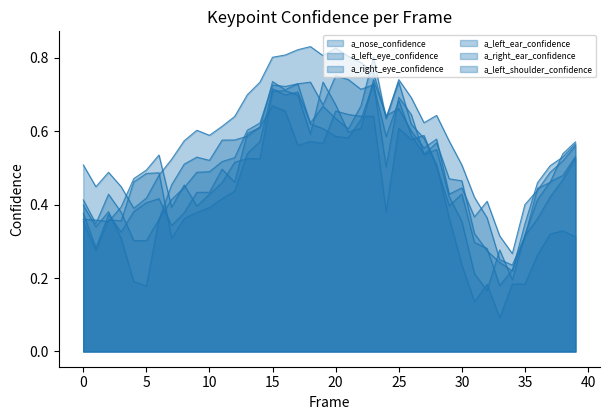

Between 36 and 22, which is larger?

22